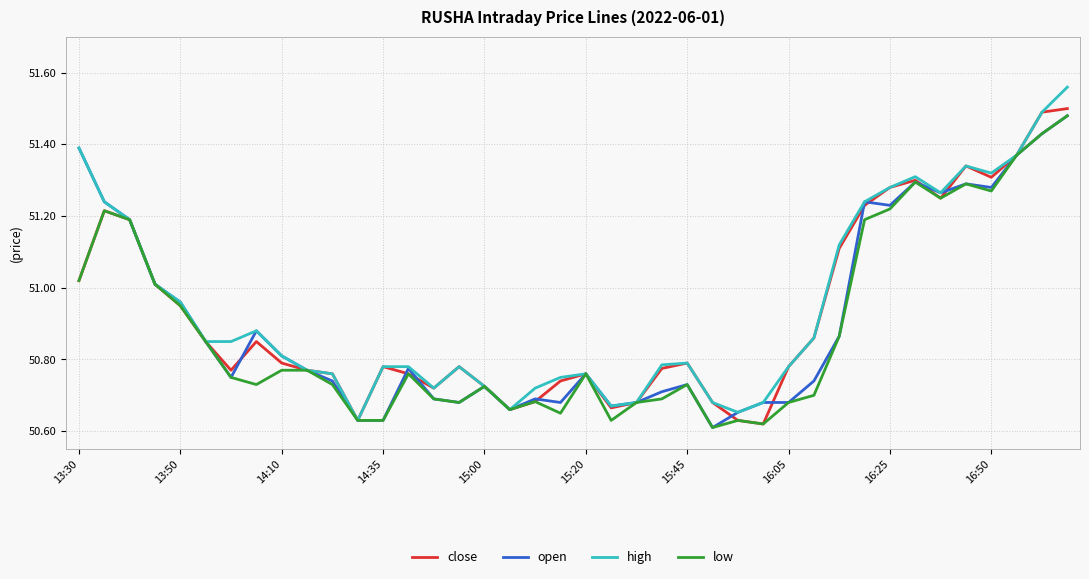

What is the difference between the maximum and second lowest values in the high series?

0.9